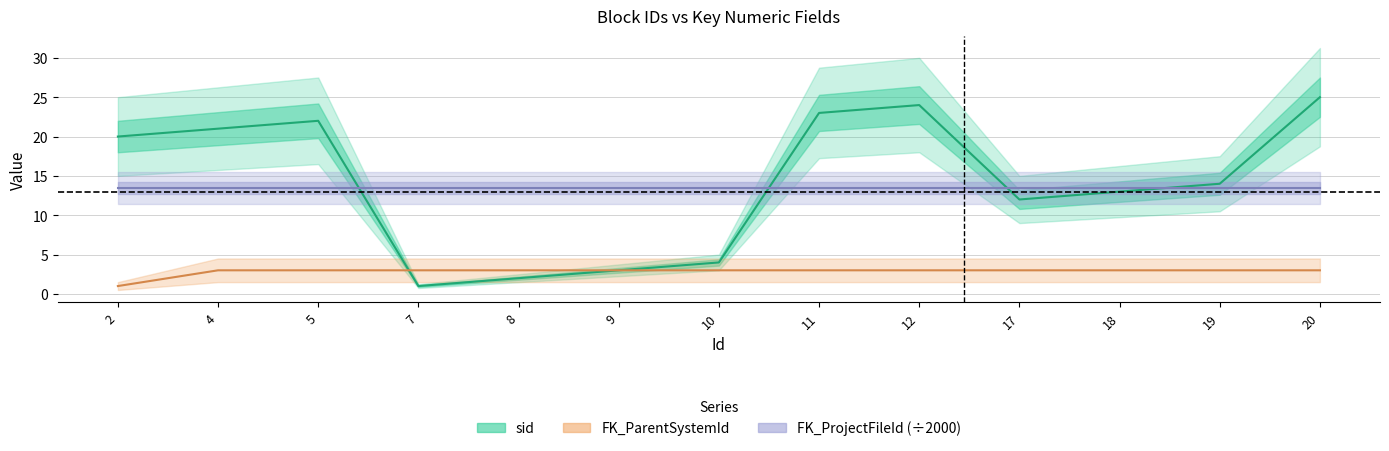

Is it true that sid equals 9 at 5?

False